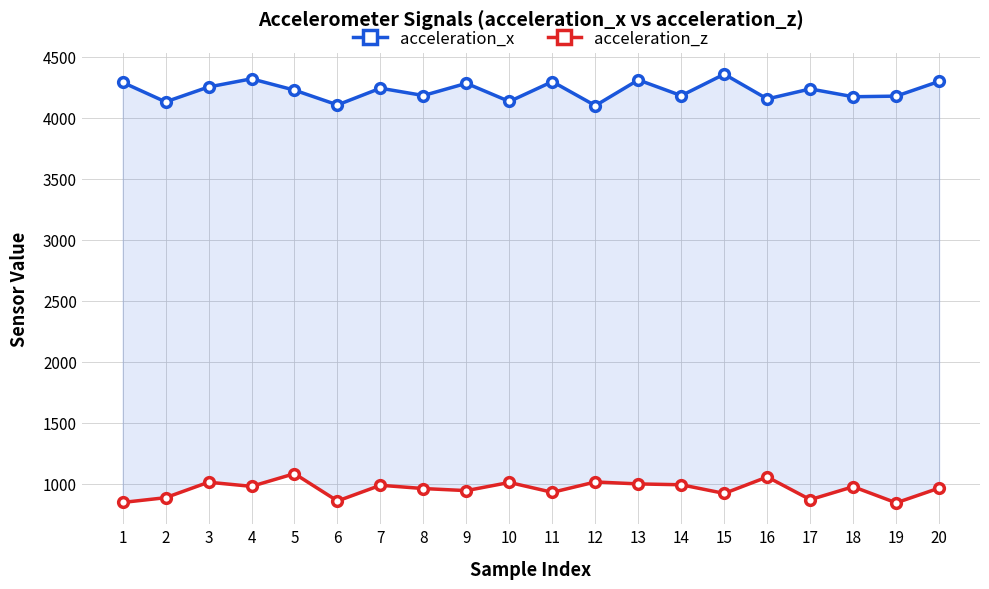

What is the difference between the highest and lowest values at 8?

3223